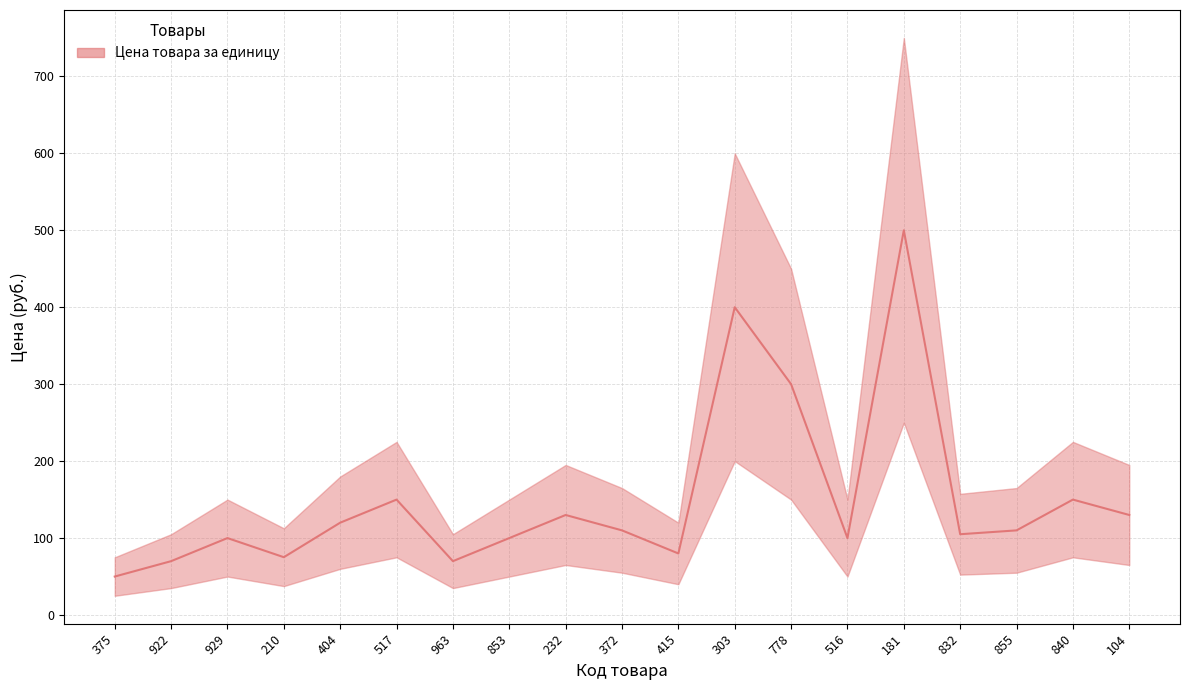

The lower series shows 21.3 at 415. True or false?

False